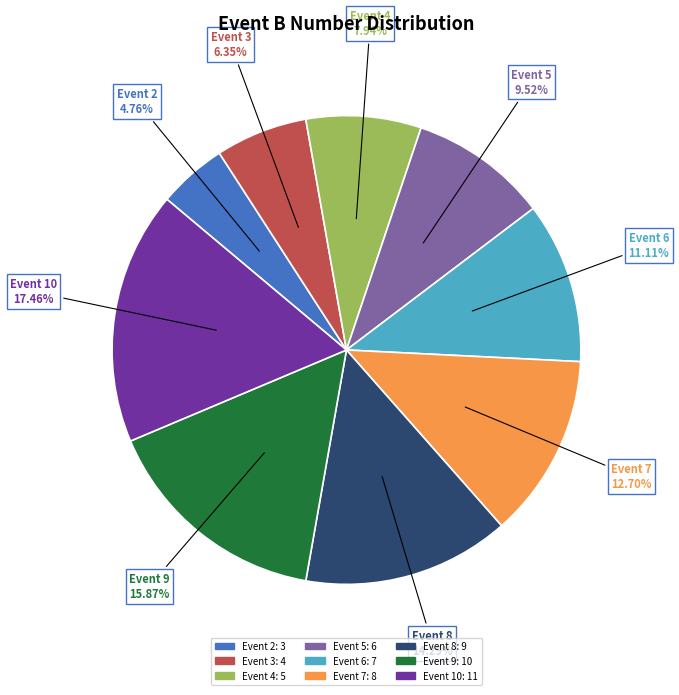

Does any single category account for the majority?

No